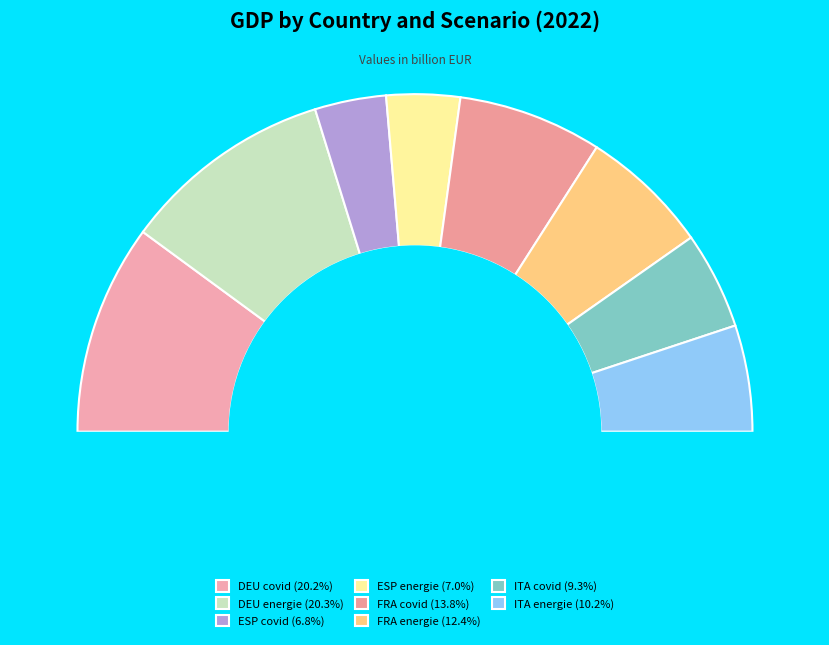

What is the ratio of the value at FRA energie to the value at FRA covid?

0.9